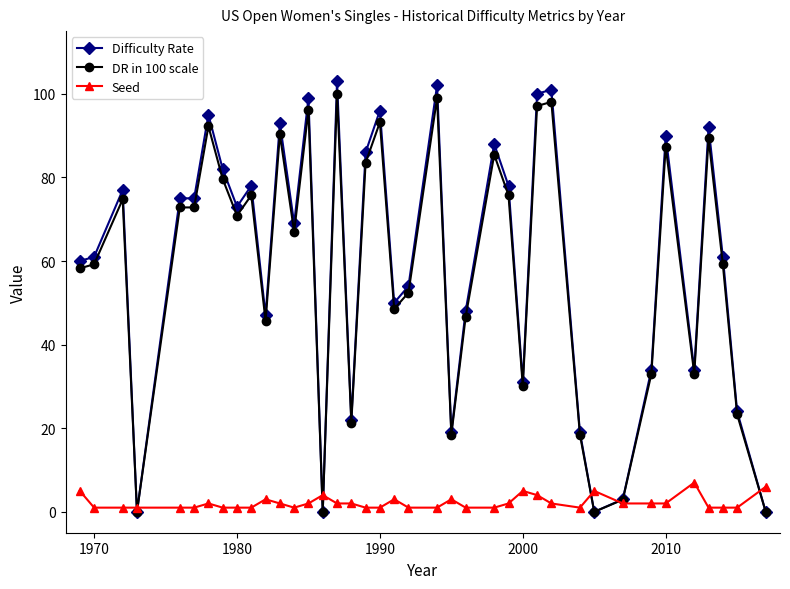

What is the value of the Difficulty Rate point at the 30th from the left?

19.0